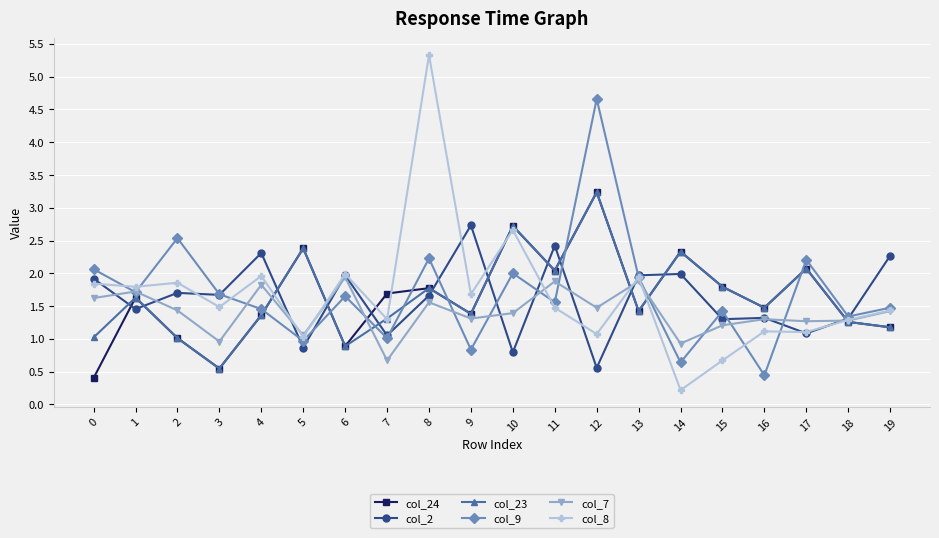

True or false: col_9 has a value of 1.0 at 4.

False